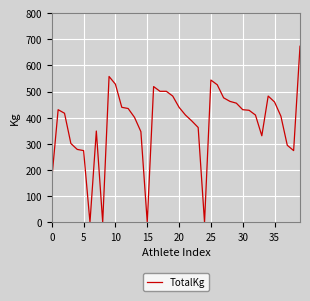

True or false: there are more than 0 points higher than both neighbors.

True